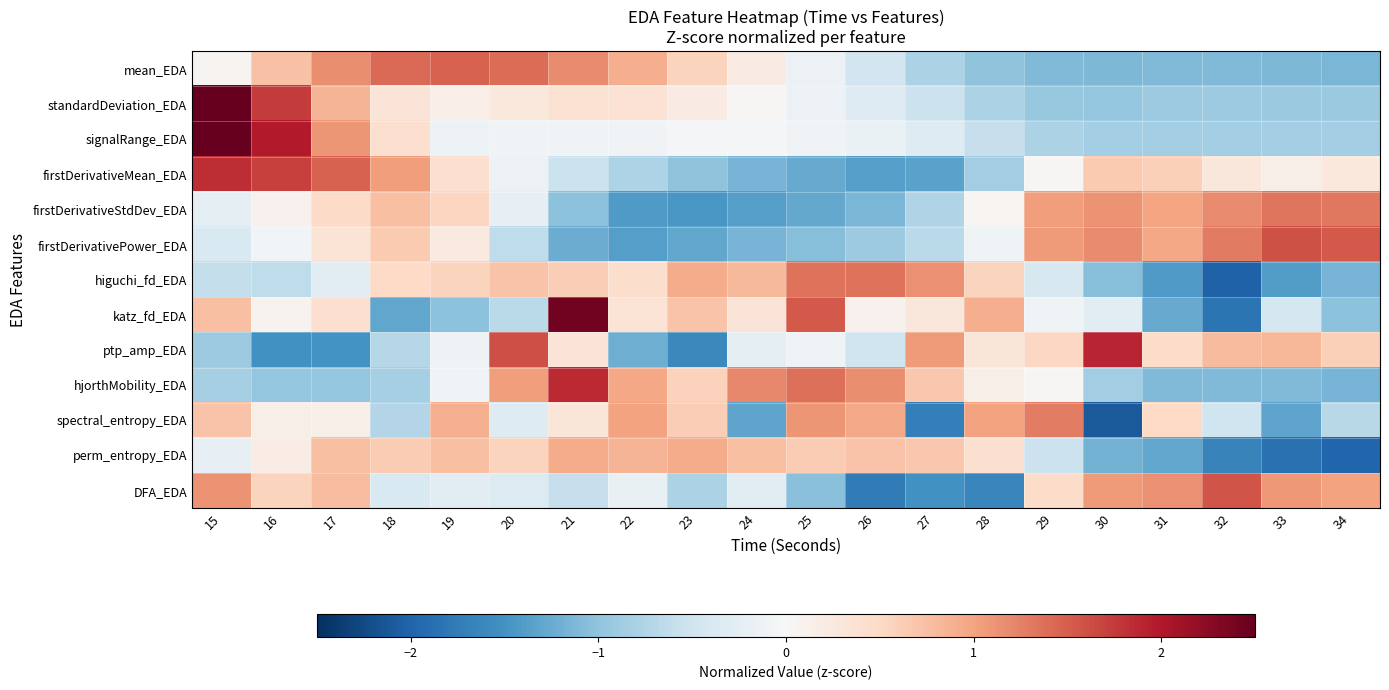

Which series changed the most between 16 and 23?

firstDerivativeMean_EDA